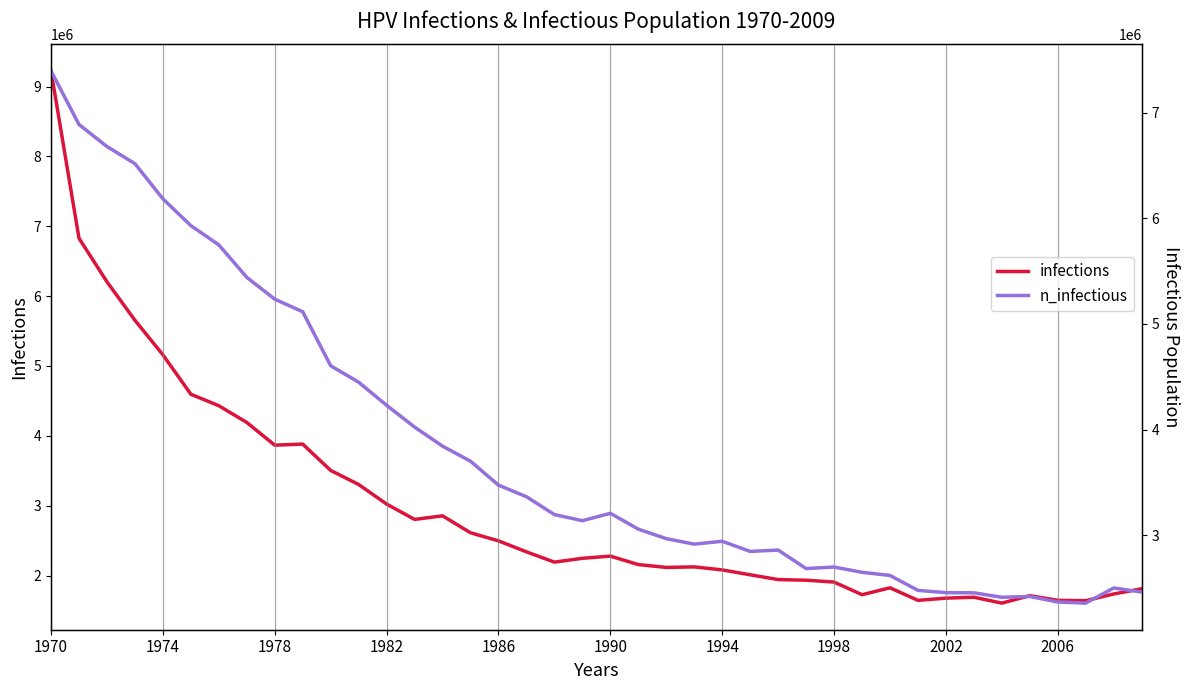

How many data points in n_infectious are above 3194537?

20